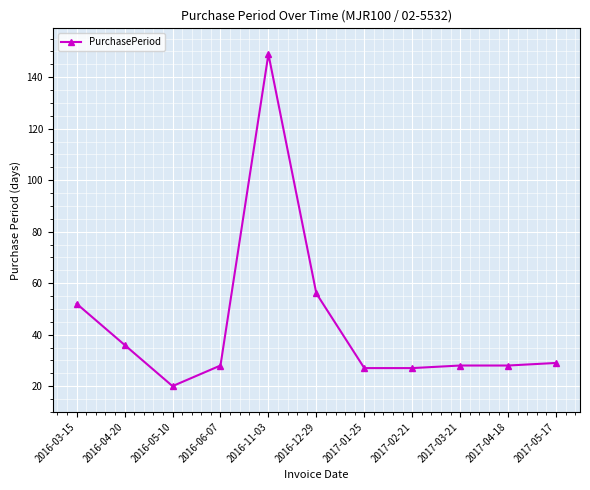

At which label does the data first exceed 28?

2016-03-15